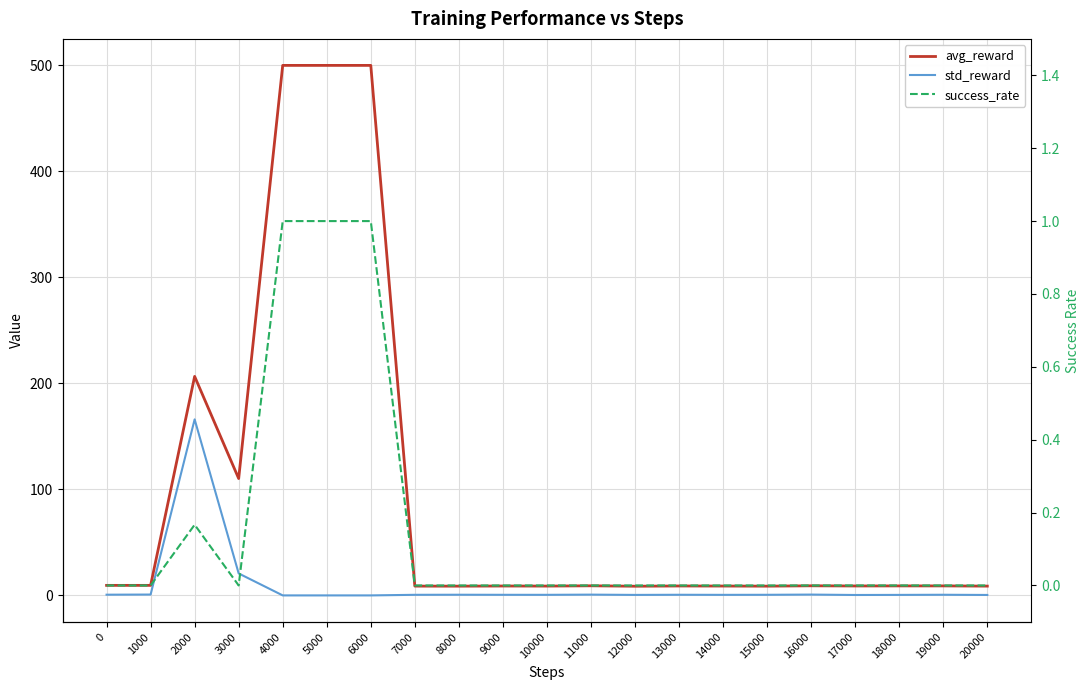

What is the spread (max minus min) of values at 8000?

8.7